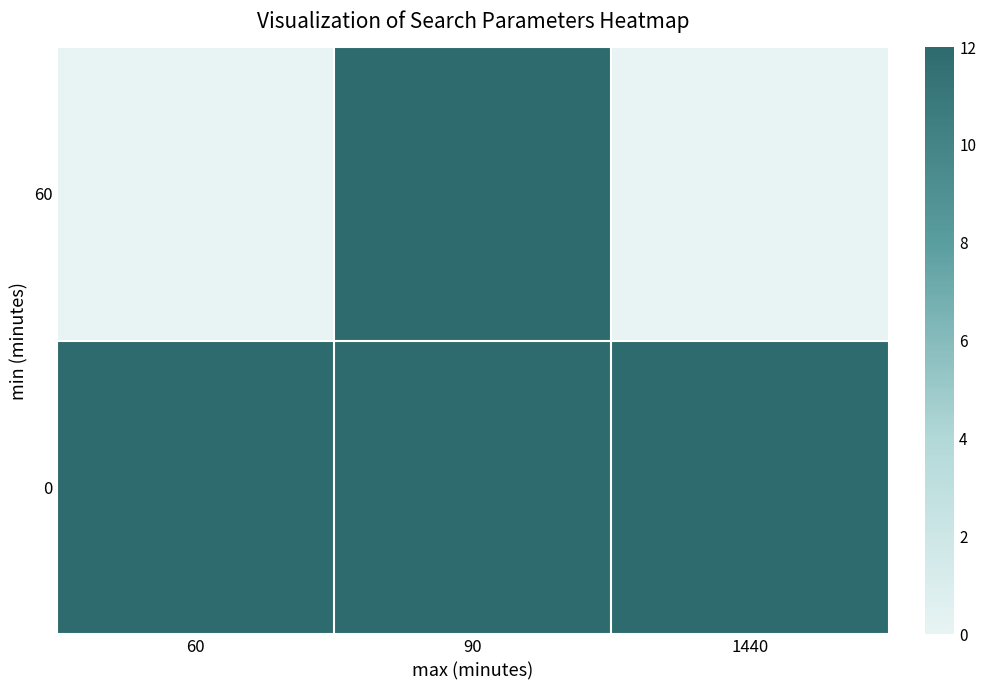

At how many categories does at least one series exceed 11?

3